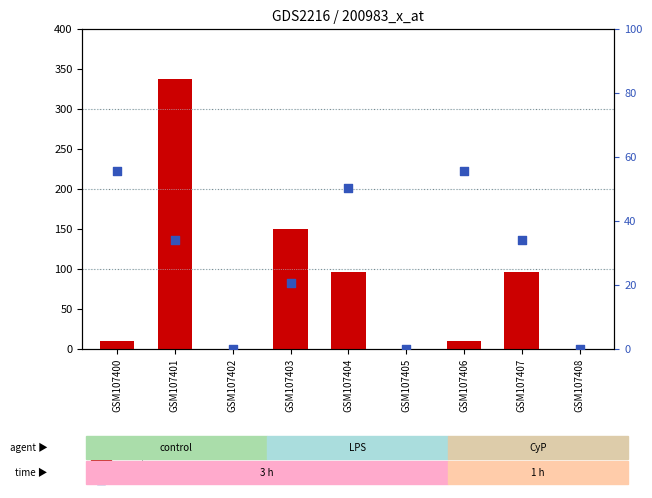

What is the total value across all series at GSM107407?

129.7